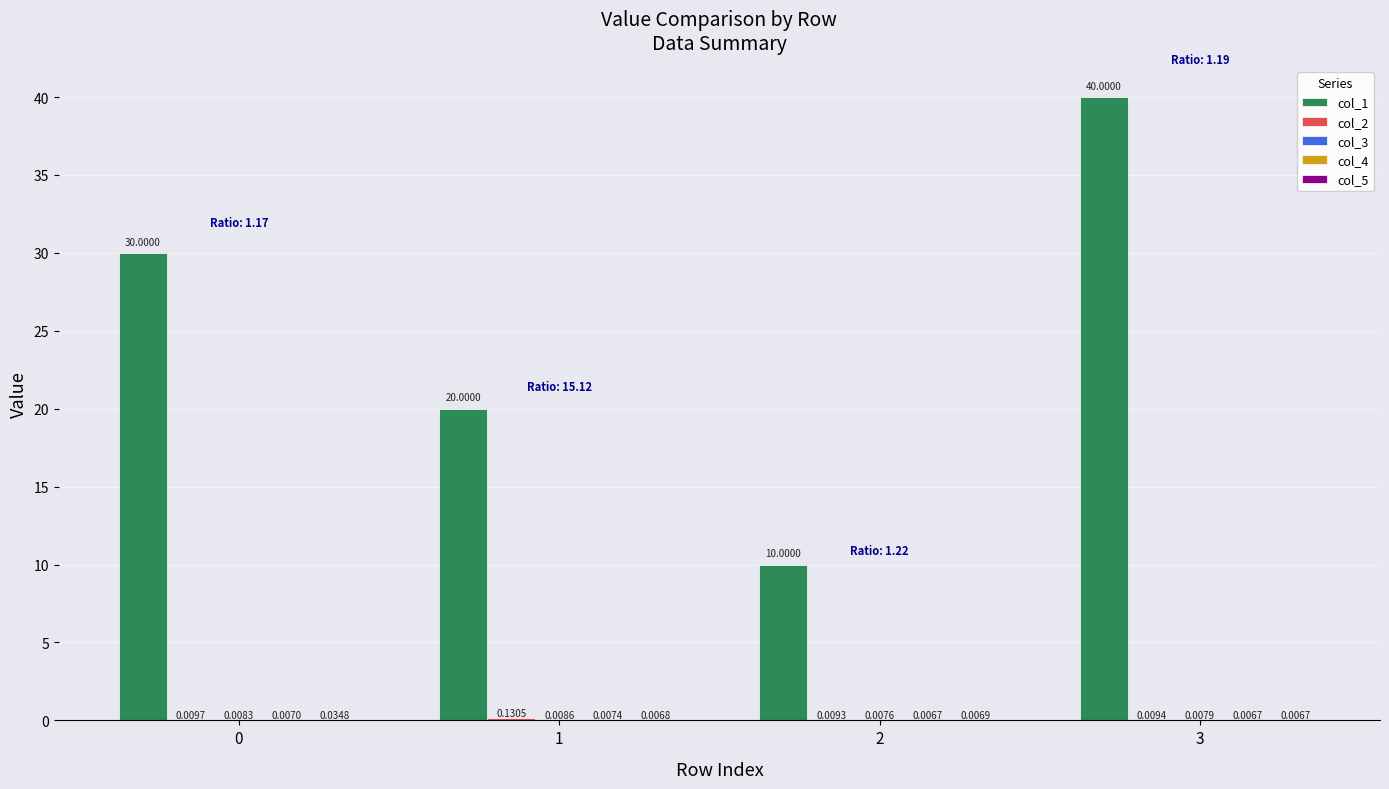

What is the sum of the col_1 values at 0 and 2?

40.0